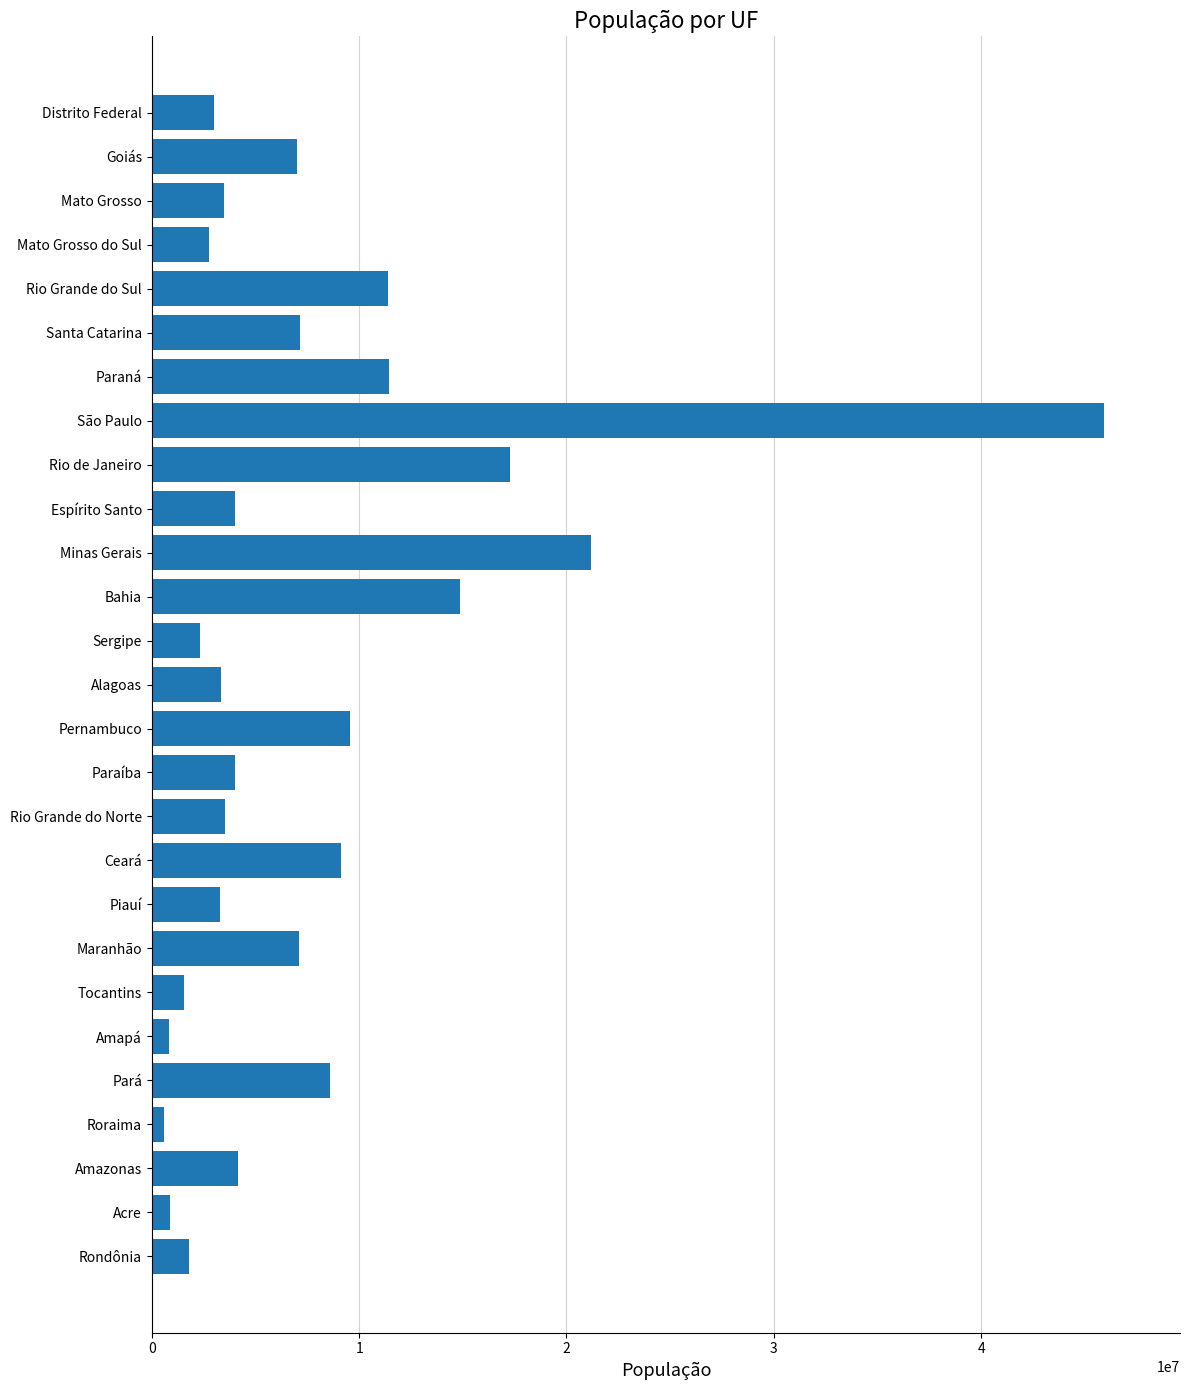

What is the difference between the maximum and second lowest values?

45073318